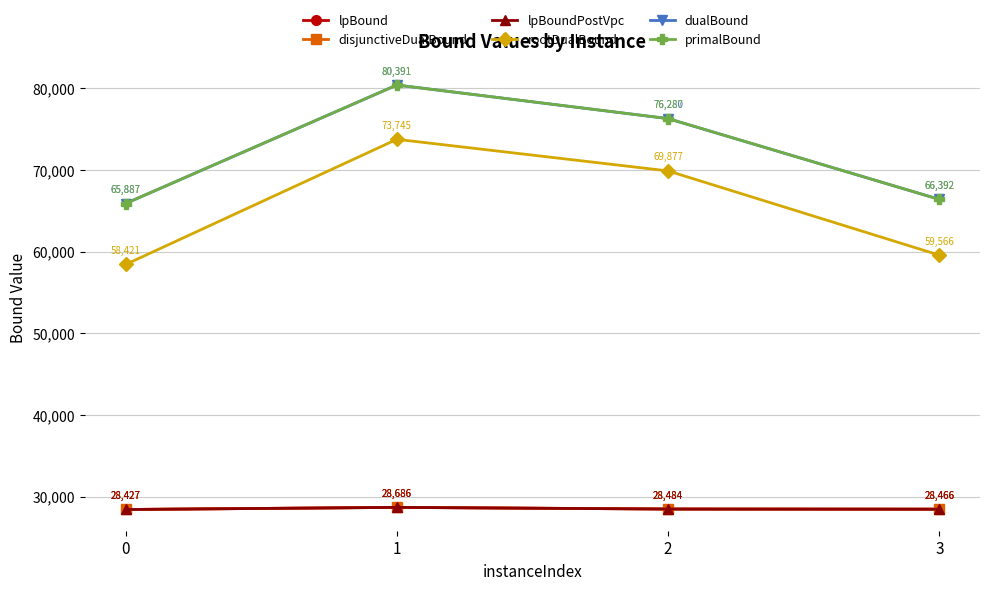

Reading left to right, what are all the values shown in this chart?

lpBound: 28427.0	28686.0	28483.5	28465.8
disjunctiveDualBound: 28427.0	28686.0	28483.5	28465.8
lpBoundPostVpc: 28427.0	28686.0	28483.5	28465.8
rootDualBound: 58420.8	73745.4	69876.9	59566.4
dualBound: 65887.0	80391.0	76280.0	66392.0
primalBound: 65887.0	80391.0	76287.0	66392.0